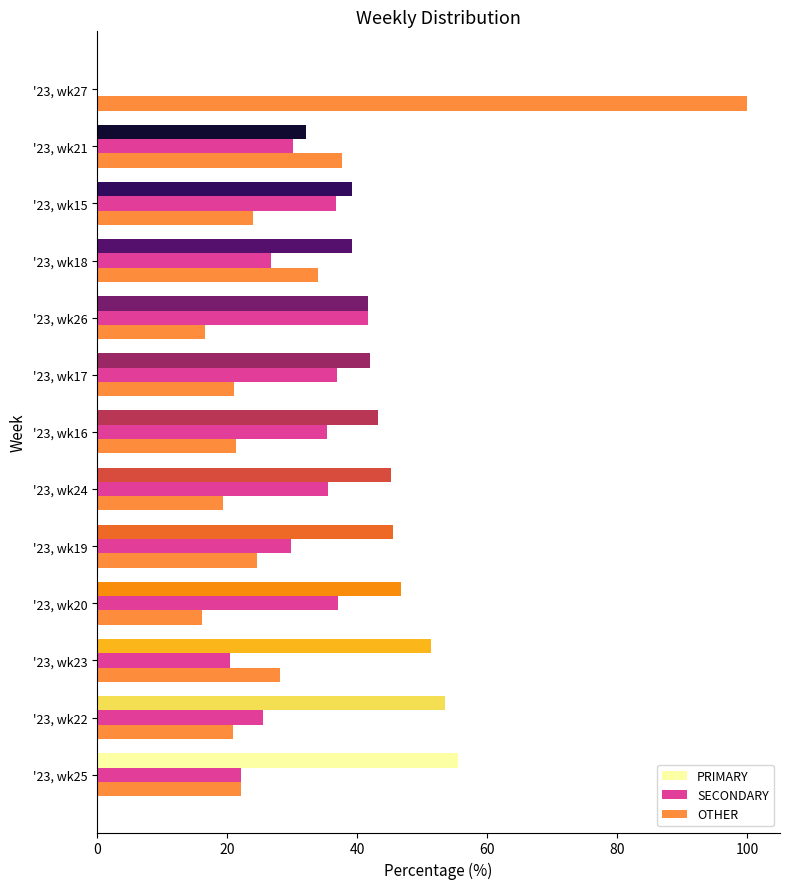

How many distinct data groups are displayed?

3